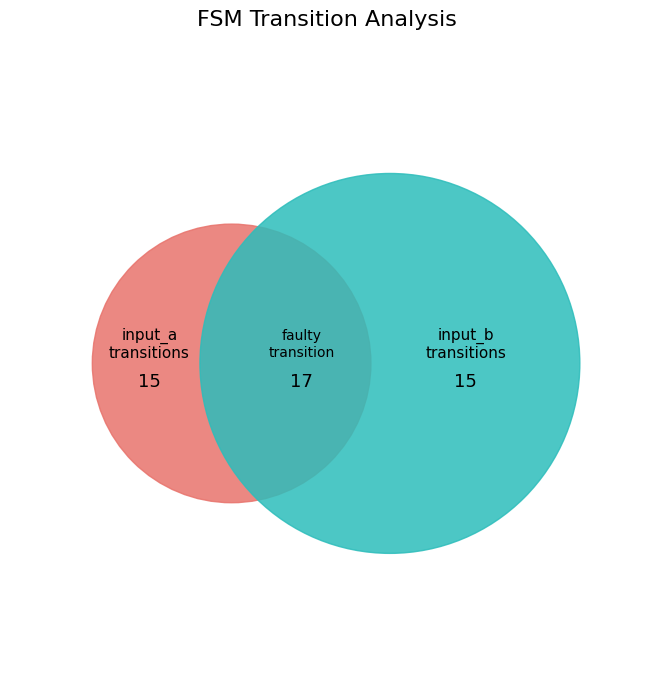

True or false: faulty_transition accounts for 14% of the total.

False